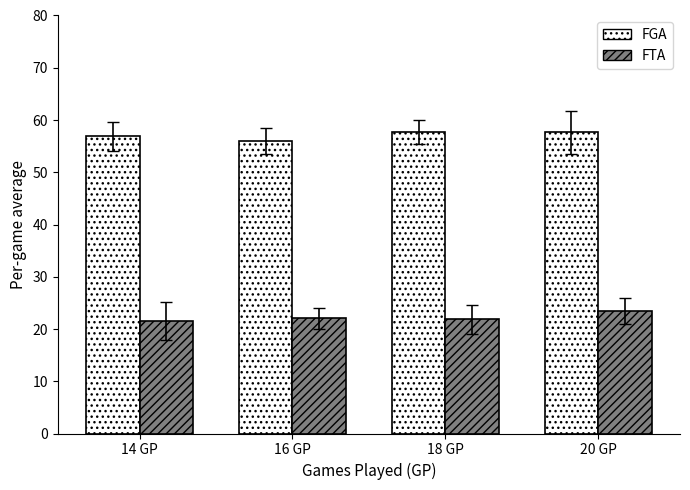

The value of FGA at 20 GP is 90.0. True or false?

False